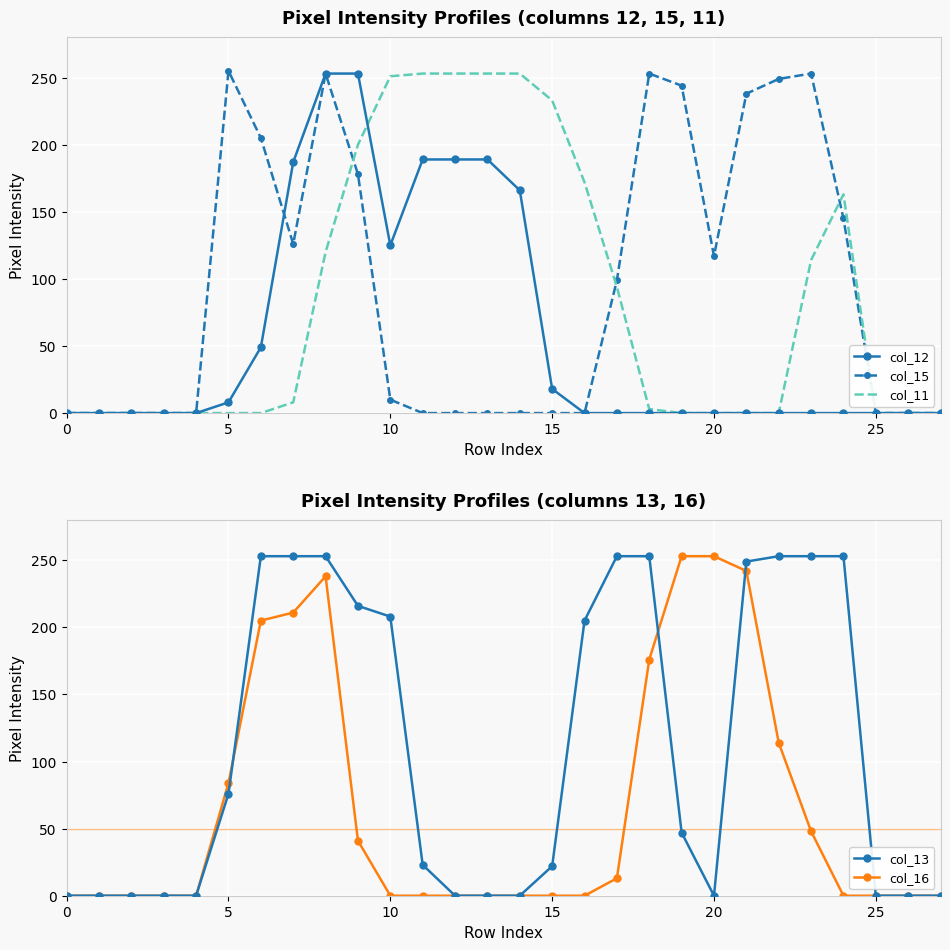

How many intersections are there between col_13 and col_15?

2